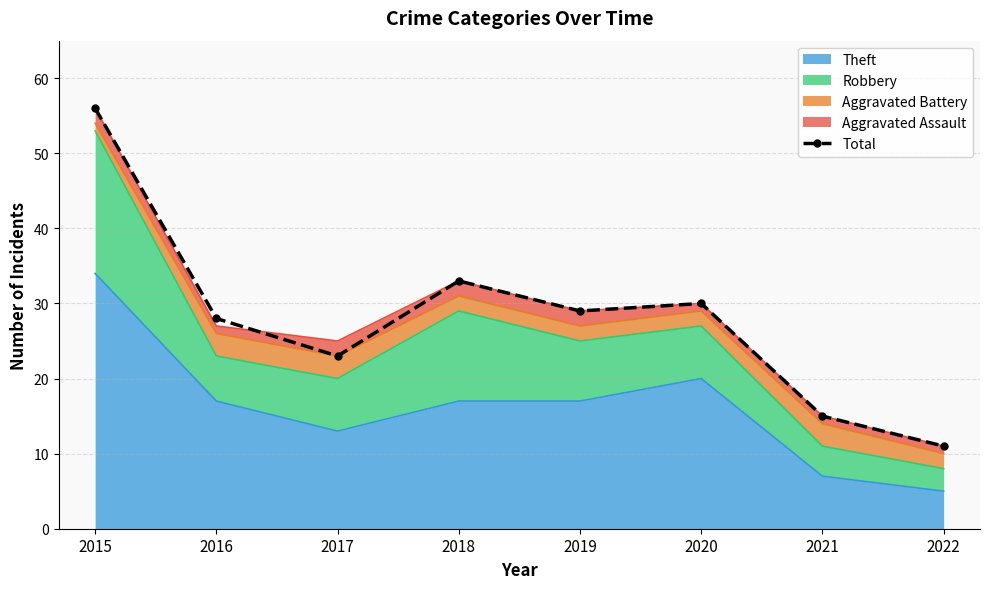

Where is the first local maximum?

2018